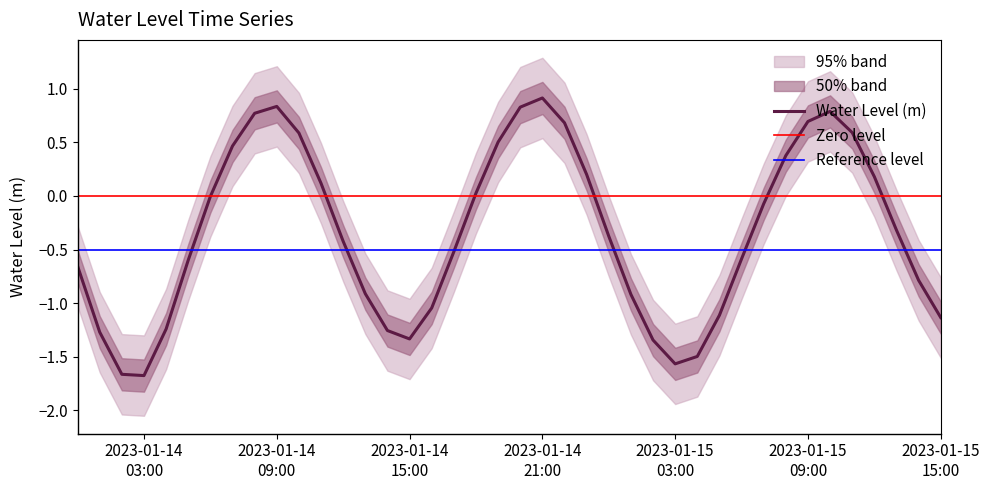

What is the label of the 37th point from the right?

2023-01-14 03:00